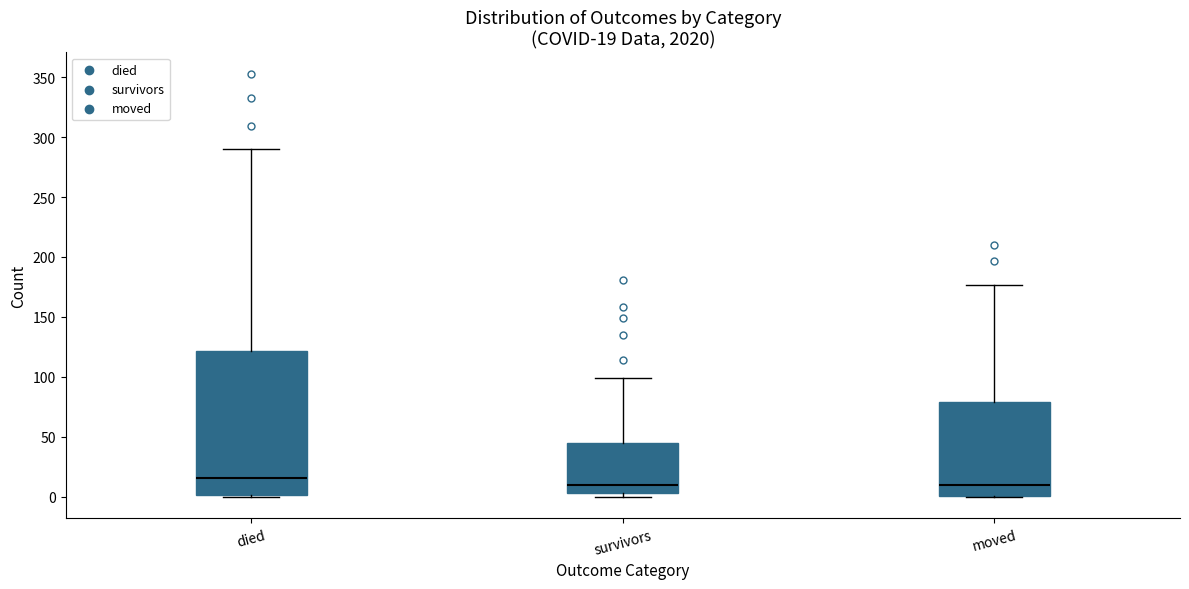

Which box is the tallest, from its lower edge to its upper edge?

died